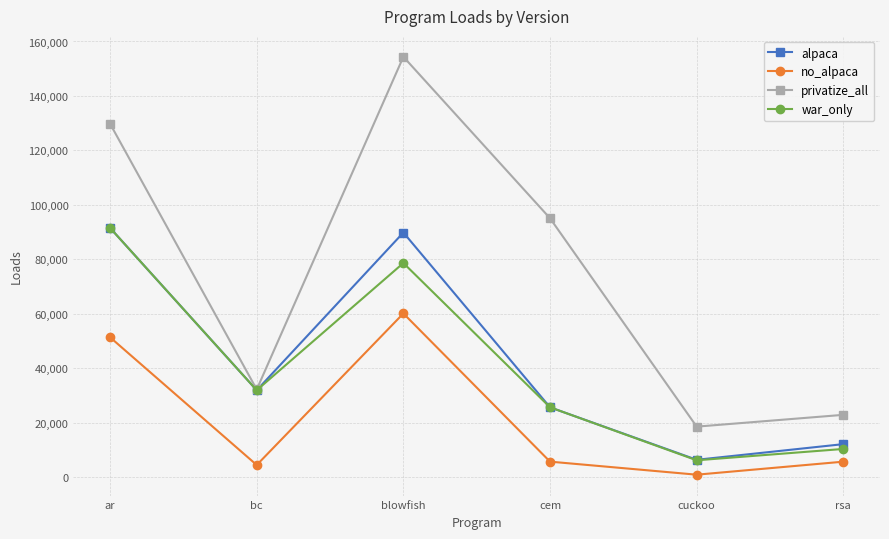

Where does the war_only series first go above 31992?

ar